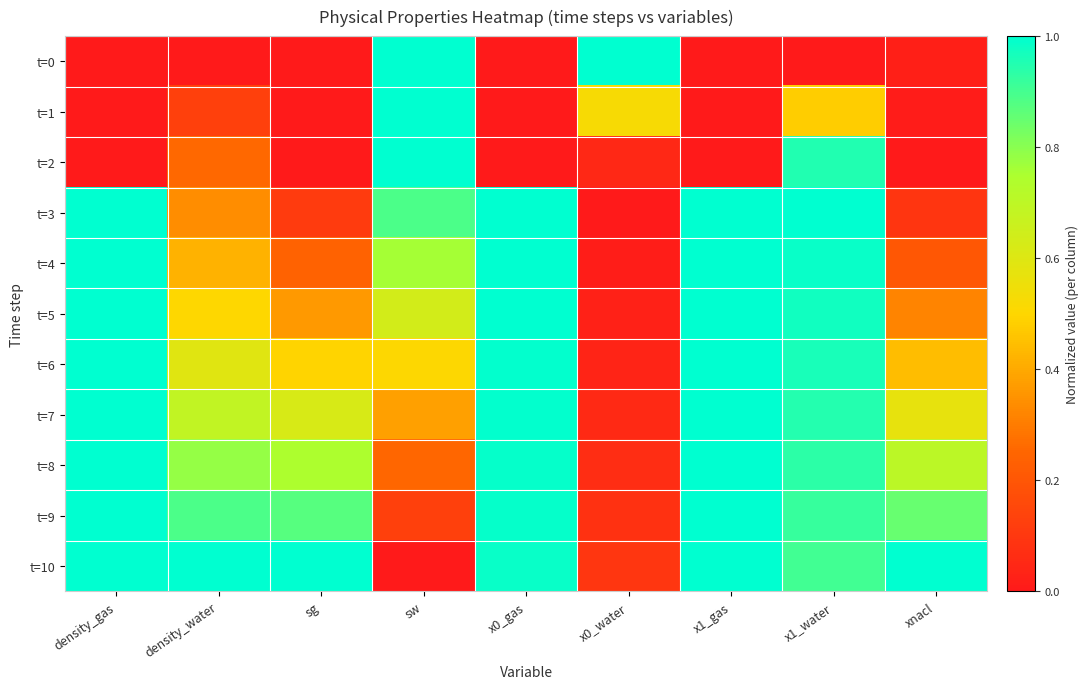

What is the total value across all series at sg?

4.4